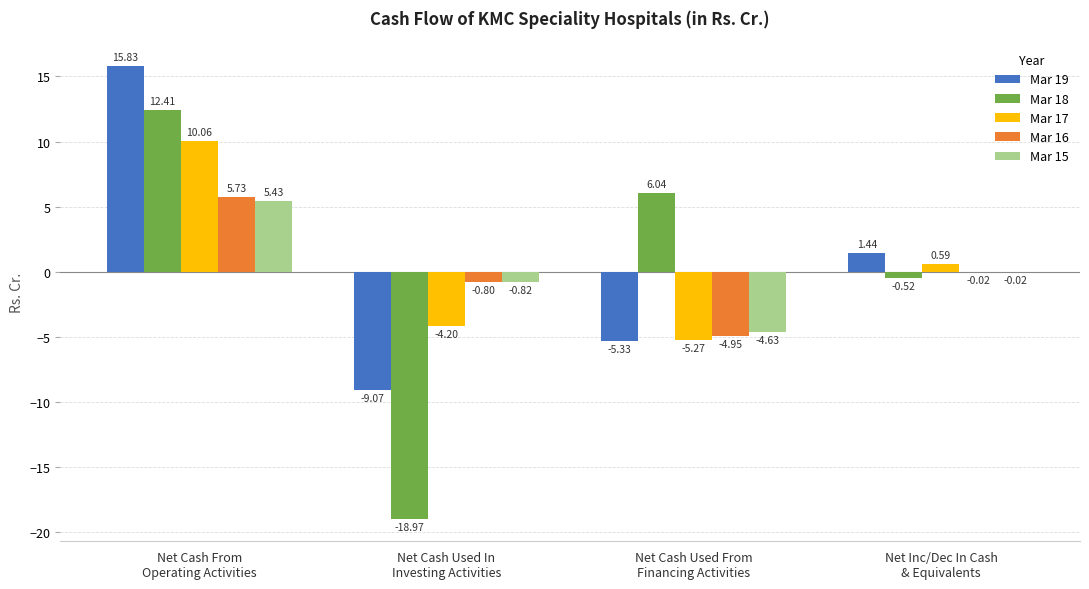

Which series has the largest total across all categories?

Mar 19